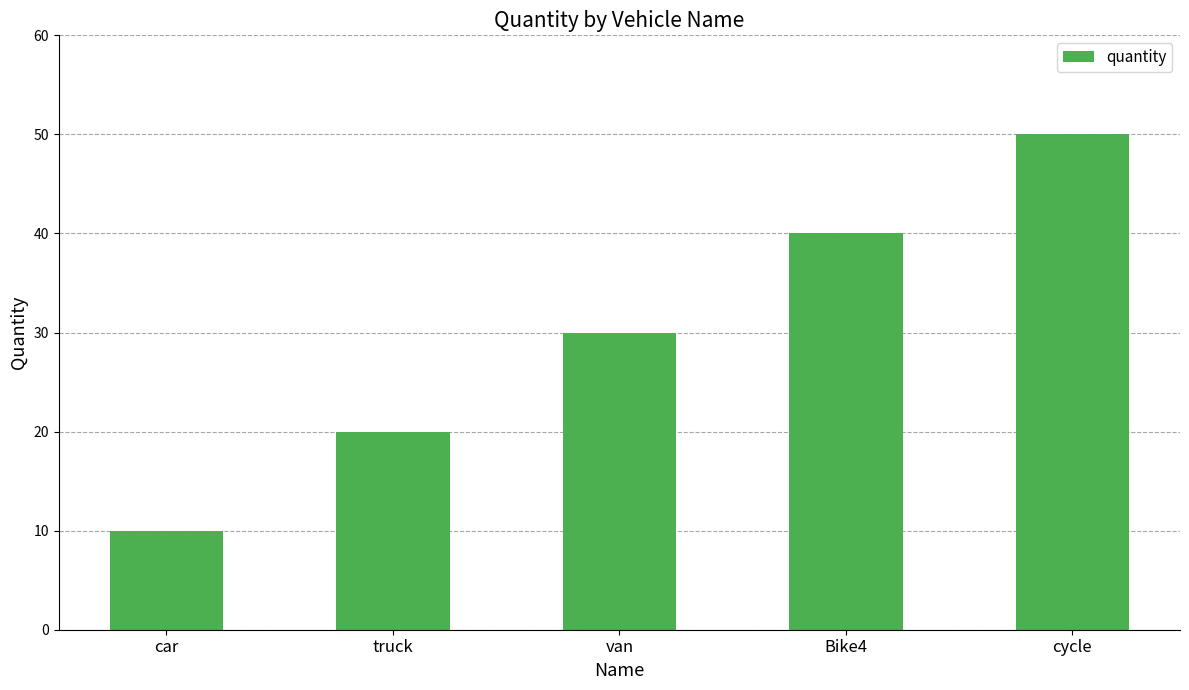

What is the ratio of the value at truck to the value at Bike4?

0.5